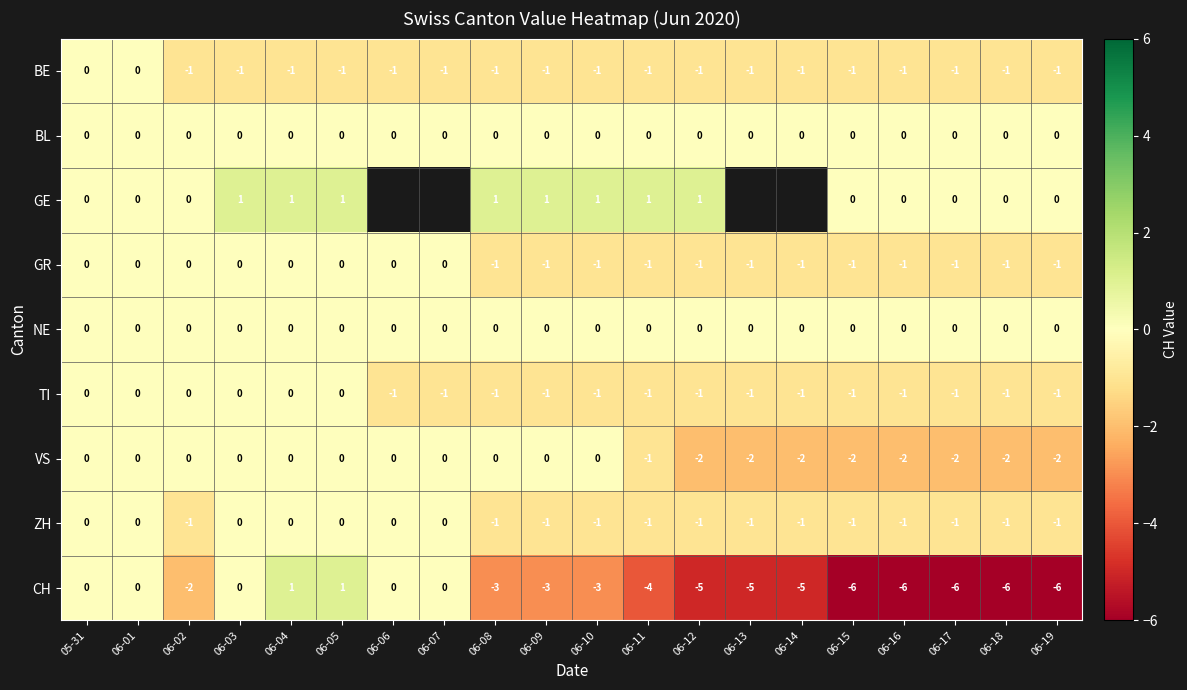

The value of NE at 06-01 is 0. True or false?

True